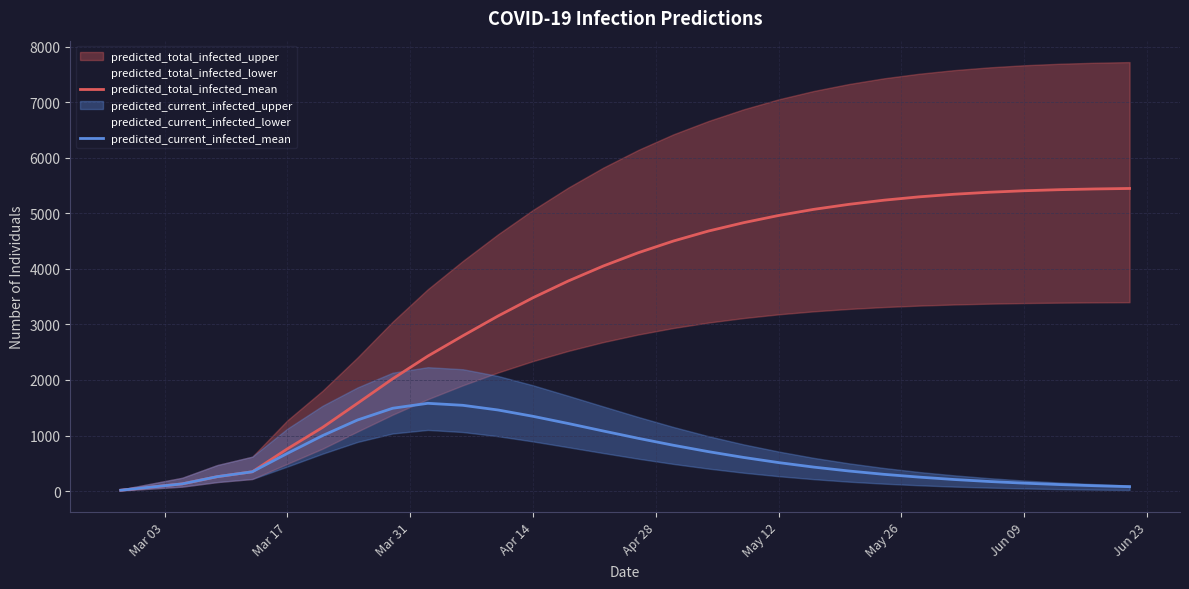

How many data points in predicted_total_infected_mean are less than 4290?

15